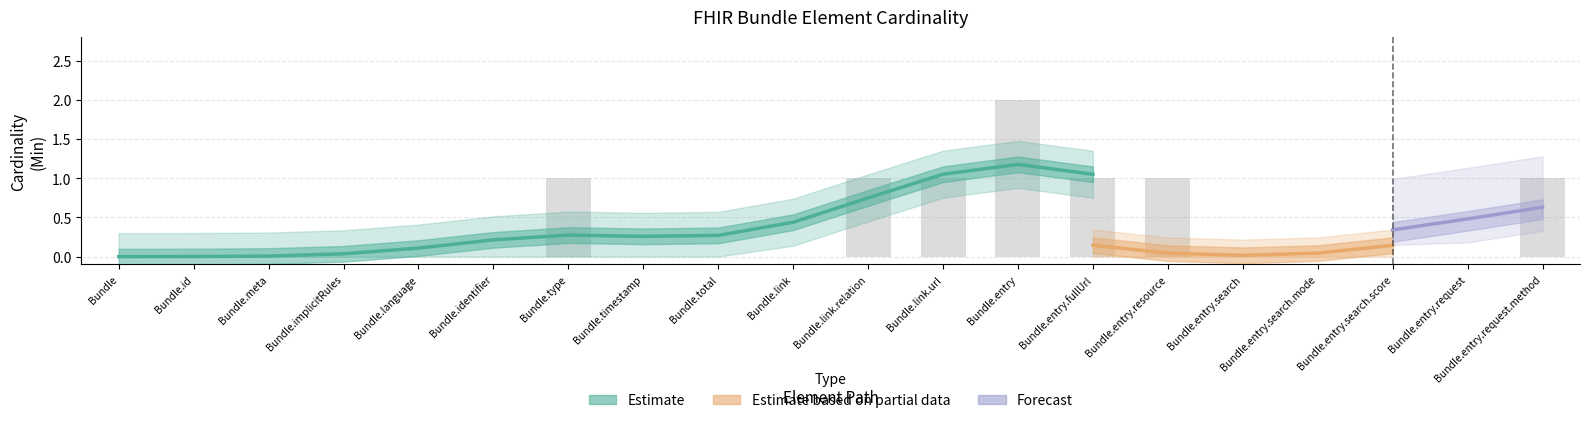

Which label corresponds to the smallest value in the chart?

Bundle